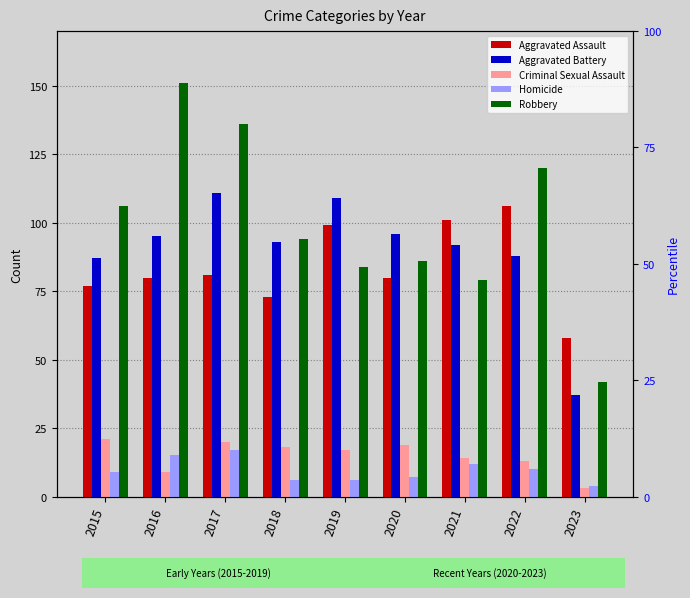

What are all the series names shown in the legend?

Aggravated Assault, Aggravated Battery, Criminal Sexual Assault, Homicide, Robbery